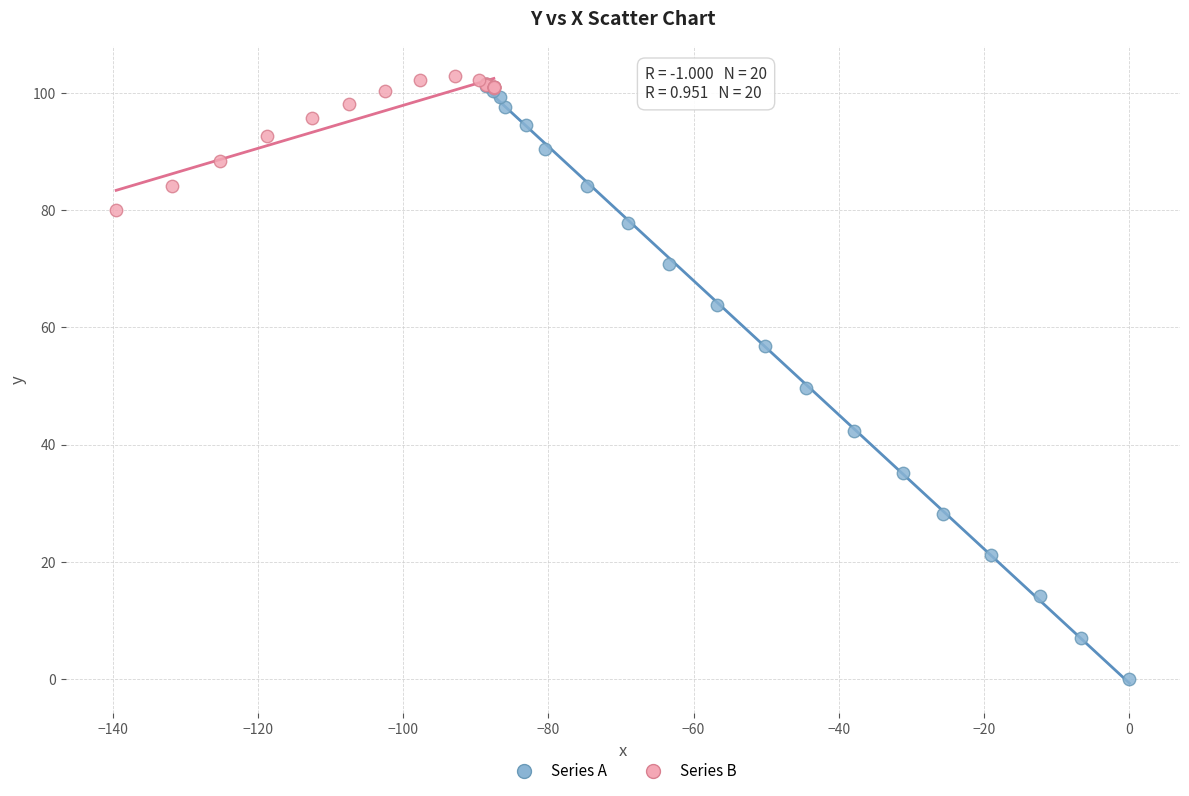

Which series has the widest spread of Y values?

Series A